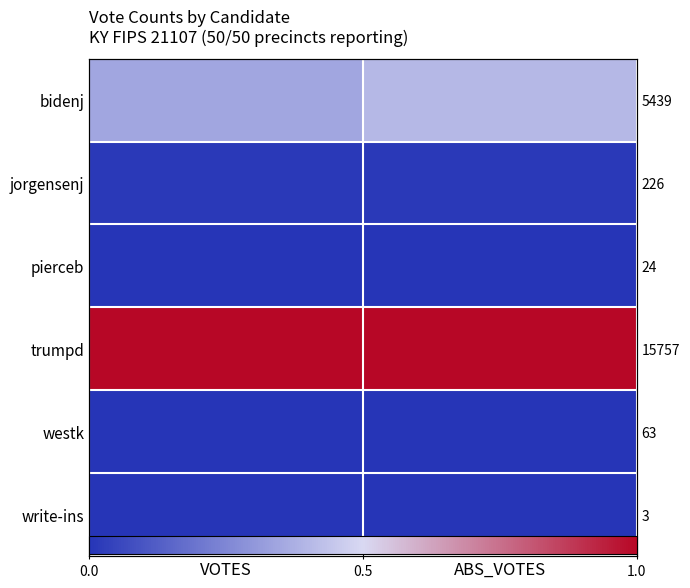

List the labels in order of pierceb value, smallest first.

VOTES, ABS_VOTES